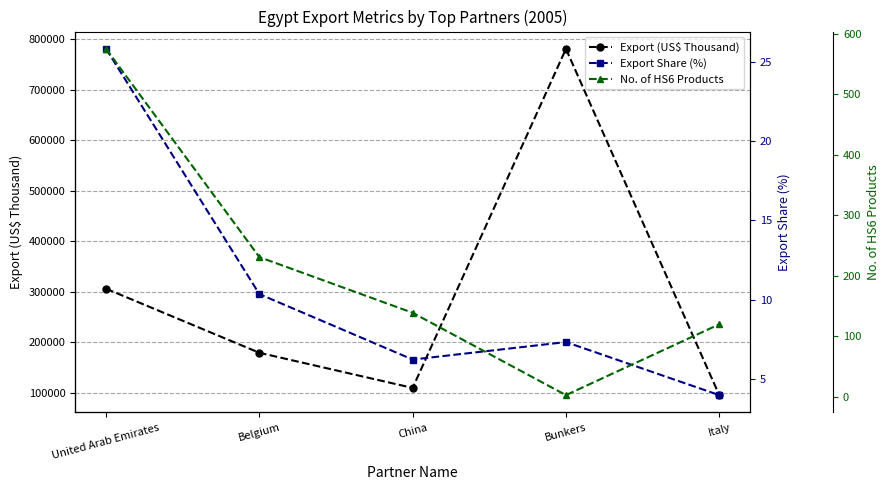

Reading left to right, extract all data points from this chart.

Export (US$ Thousand): United Arab Emirates=305755.0	Belgium=178866.0	China=109272.1	Bunkers=780919.3	Italy=95000.0
Export Share (%): United Arab Emirates=25.8	Belgium=10.4	China=6.2	Bunkers=7.3	Italy=4.0
No. of HS6 Products: United Arab Emirates=575.0	Belgium=231.0	China=139.0	Bunkers=3.0	Italy=120.0